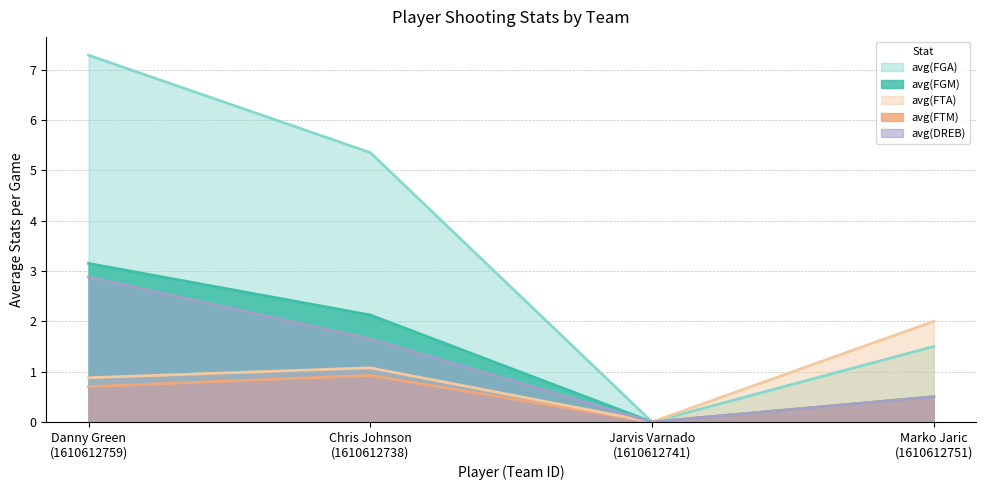

At which category is the sum across all series the highest?

Danny Green
(1610612759)